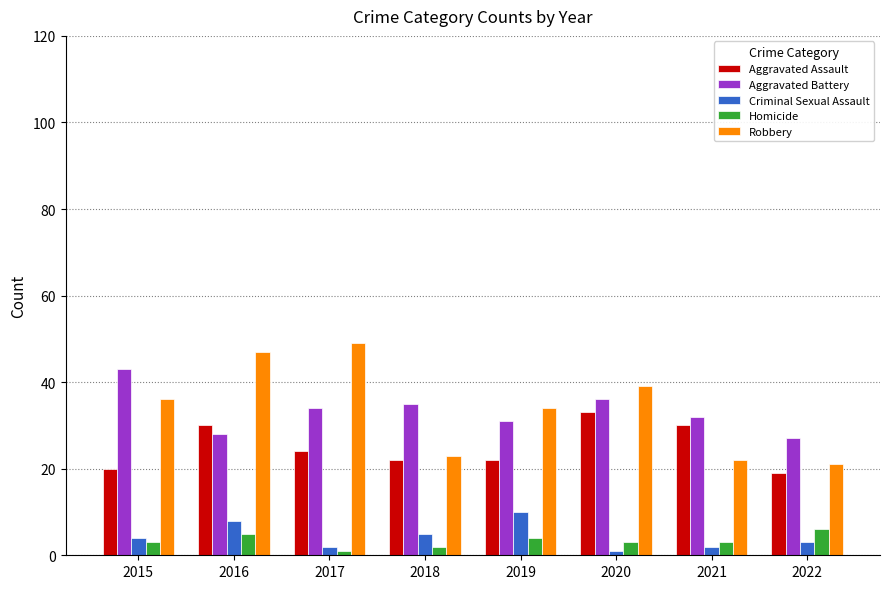

True or false: Aggravated Battery has a value of 14 at 2022.

False